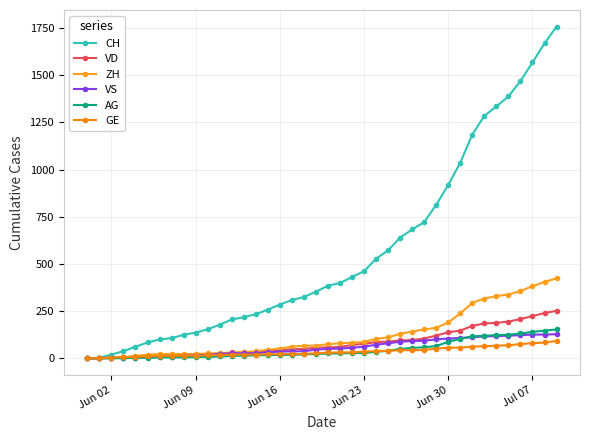

Does the chart display data point markers on the line(s)?

Yes